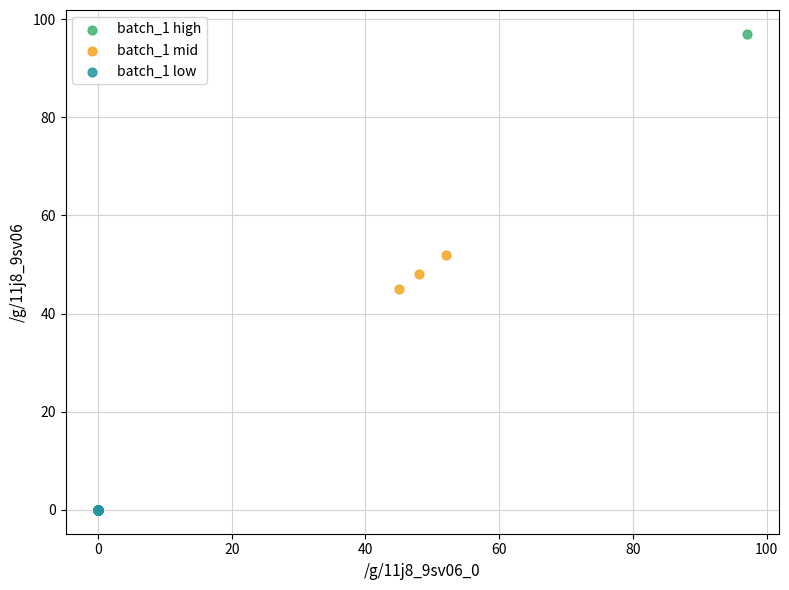

What are all the series names shown in the legend?

batch_1 high, batch_1 mid, batch_1 low